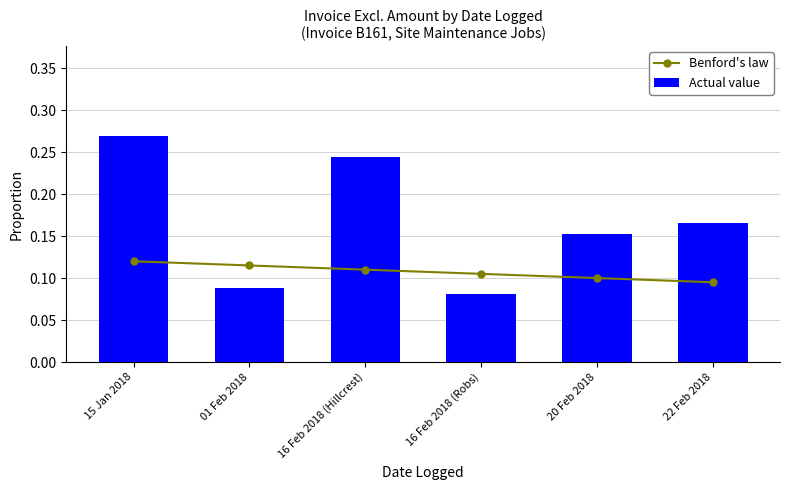

At which label is Actual value closest to 0?

16 Feb 2018 (Robs)